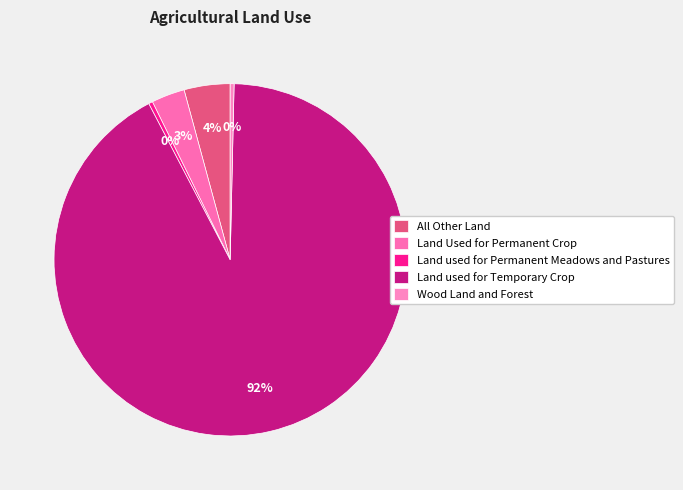

To the nearest percent, what is the difference between the All Other Land and Wood Land and Forest slice percentages?

4%